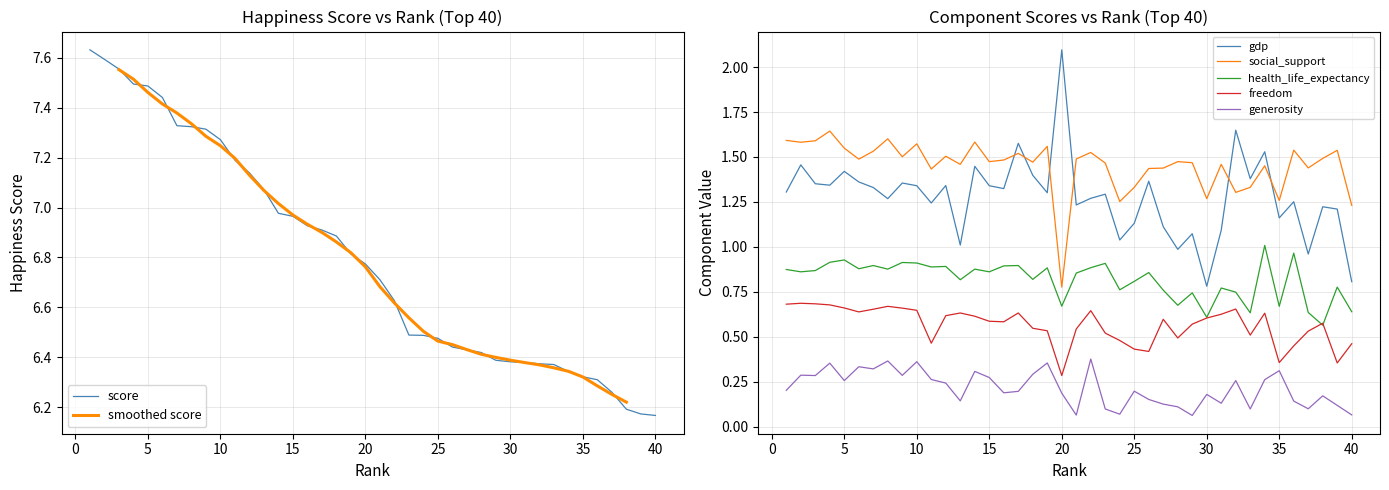

Which series has the widest spread of values?

score